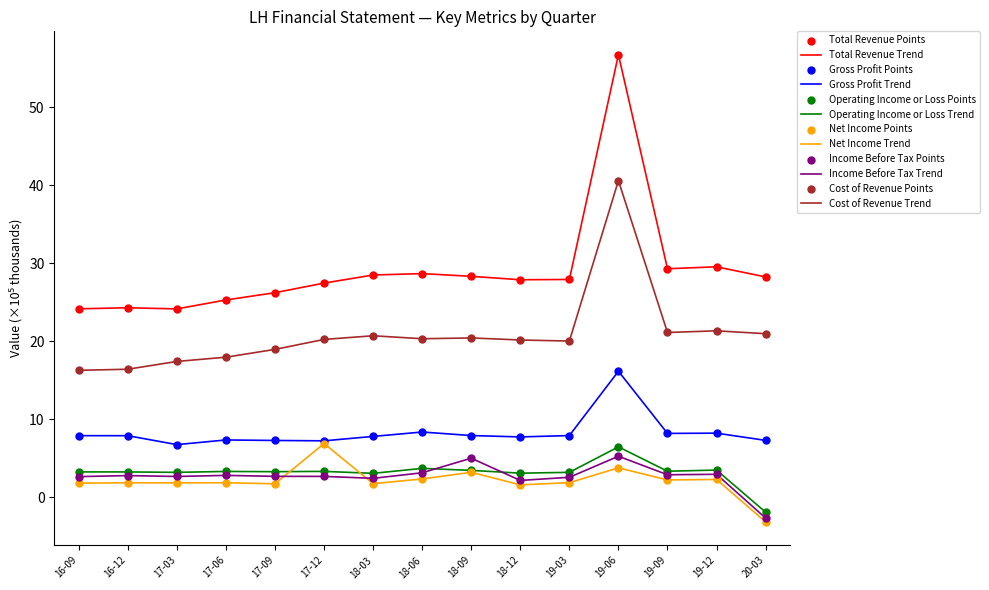

At how many categories does at least one series exceed 11?

15